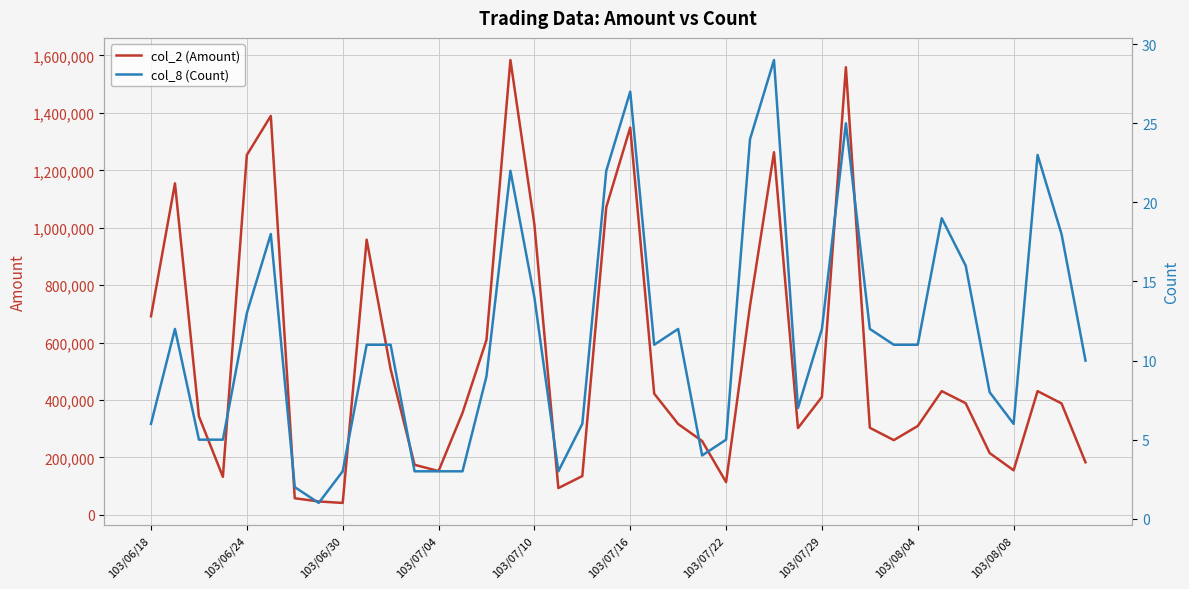

What is the total value across all series at 25?

728534